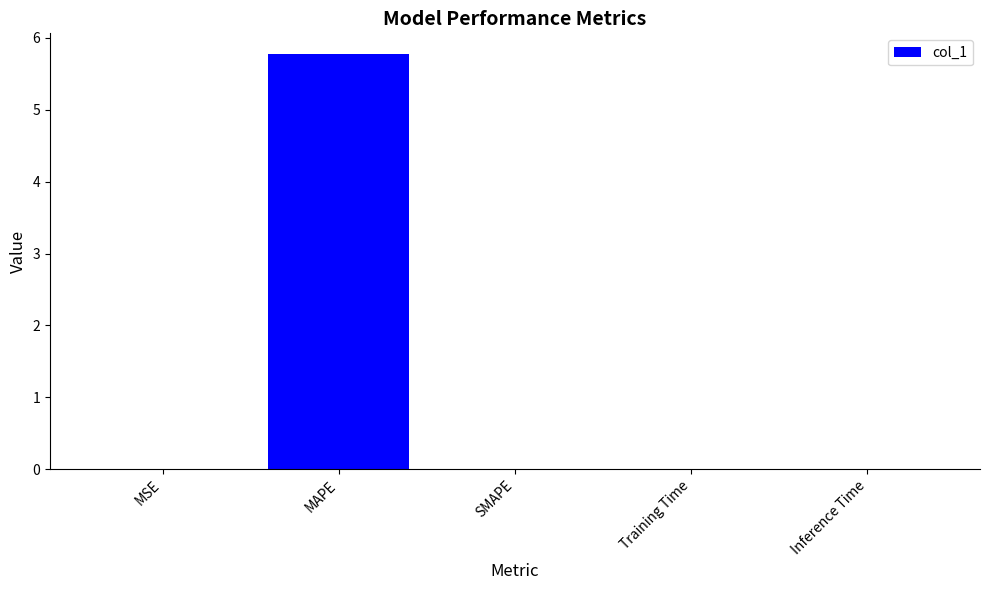

Which has a higher value, MAPE or Inference Time?

MAPE